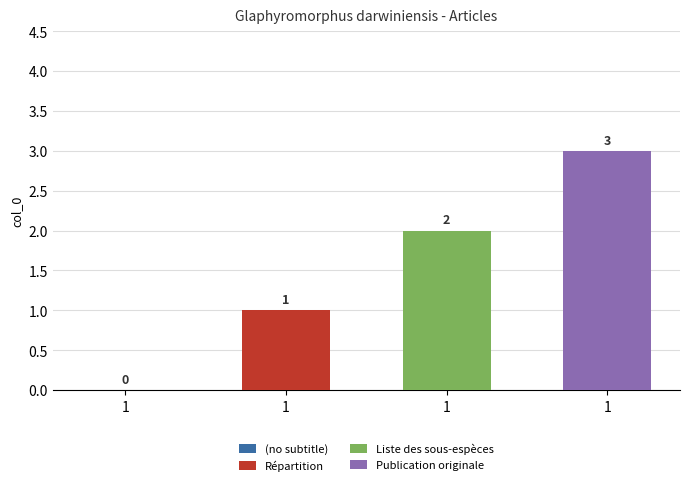

Reading left to right, what are all the values shown in this chart?

0	1	2	3